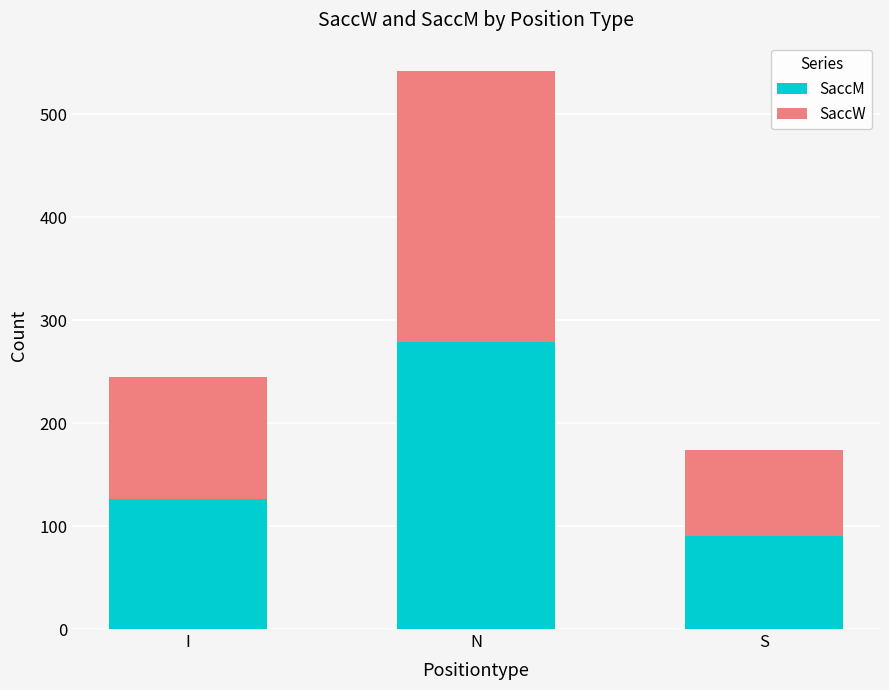

Reading left to right, transcribe the values for SaccM.

126.3	279.0	89.9